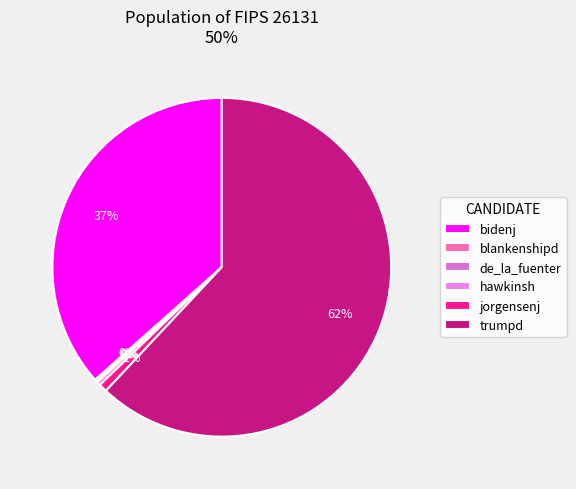

What is the majority slice?

trumpd